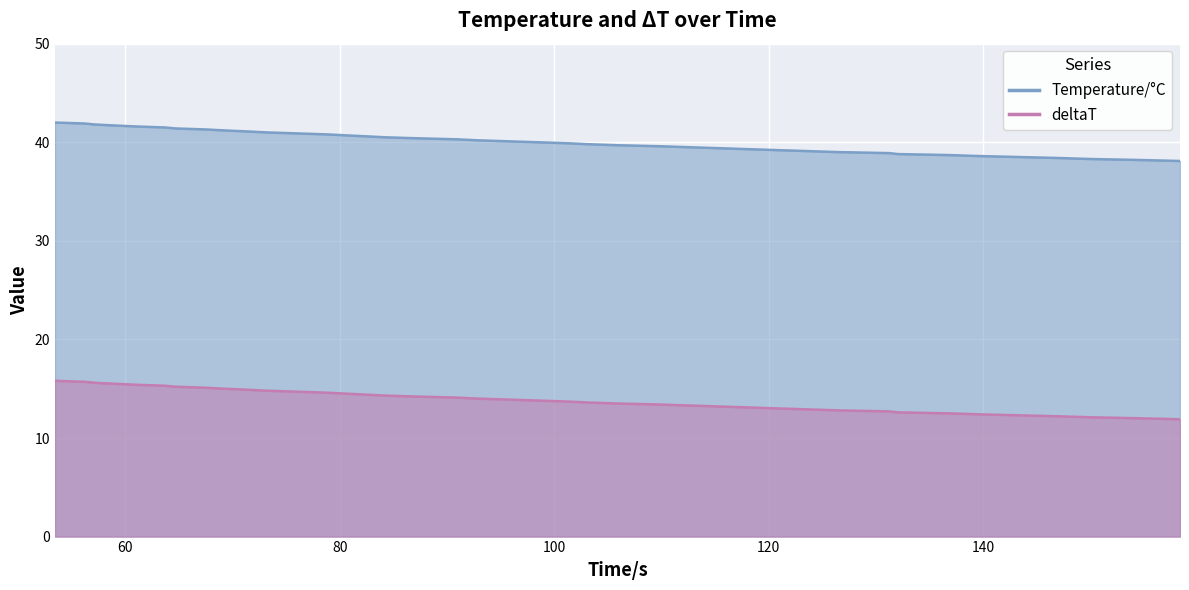

How many values in the deltaT series exceed 13?

28